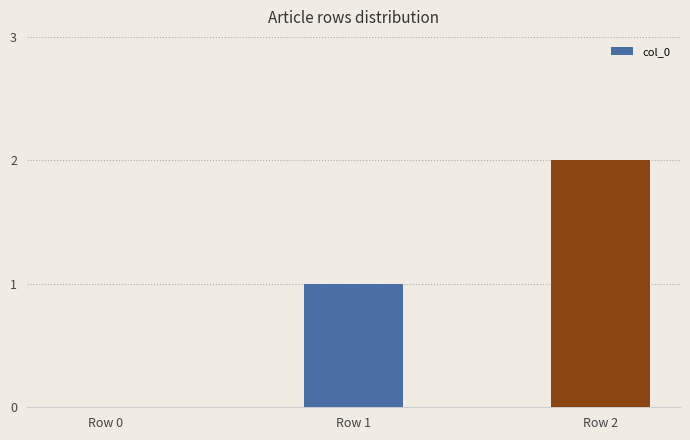

Is it true that the value at Row 1 is 0?

False